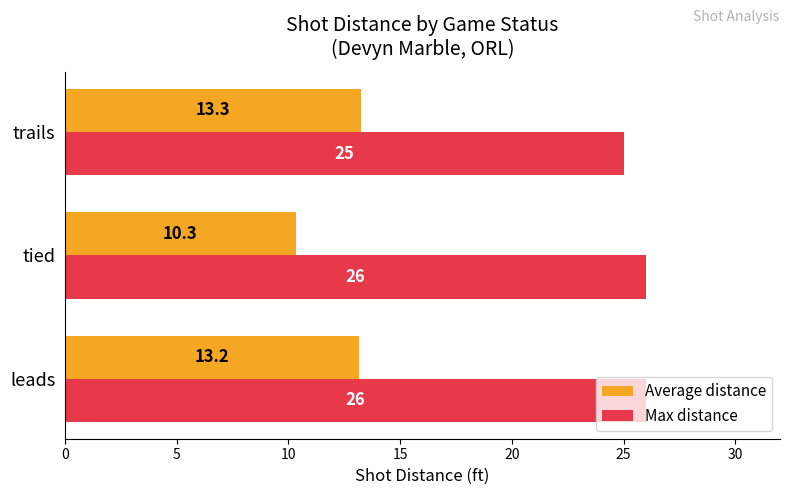

What is the minimum value shown in the chart?

10.3